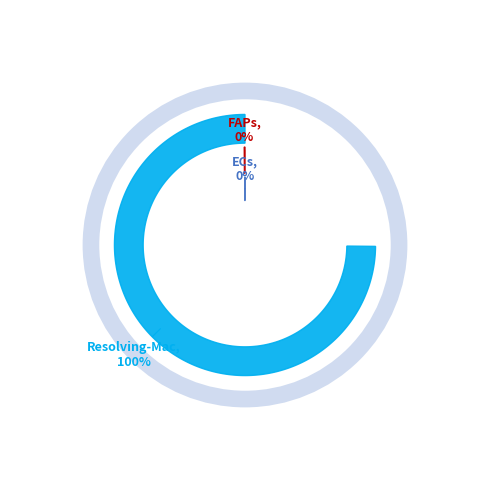

The Resolving-Mac slice represents 100% of the pie. True or false?

True